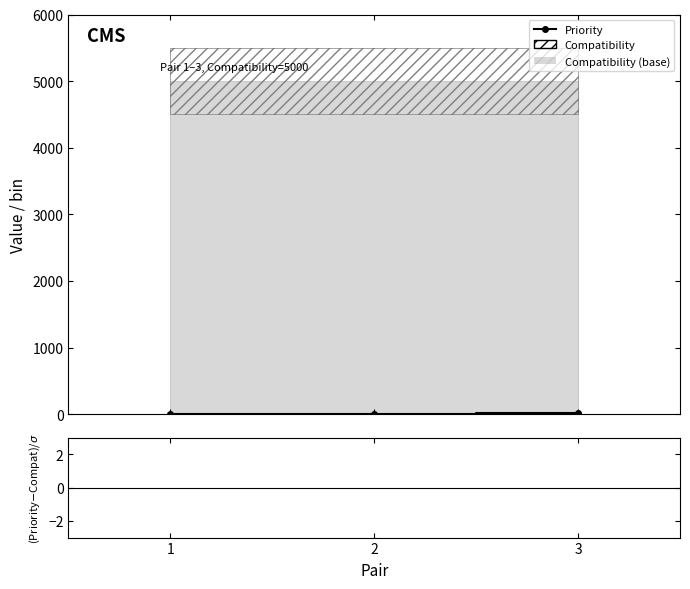

What is the value of the Priority ratio point at the 3rd from the left?

-4989000000000